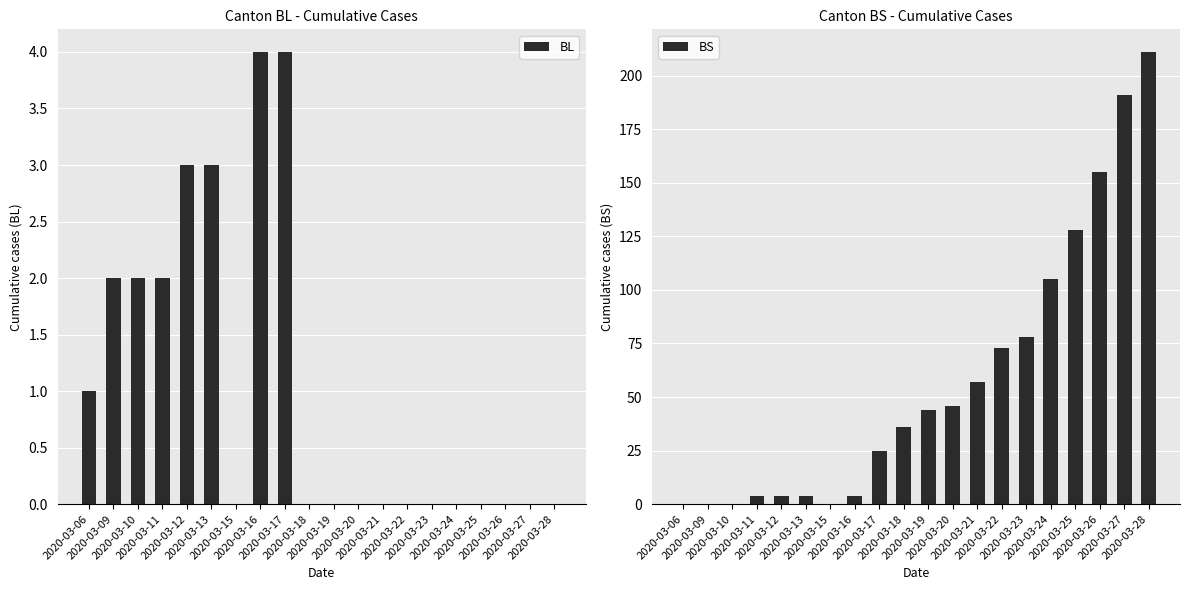

Are the bars horizontal?

No